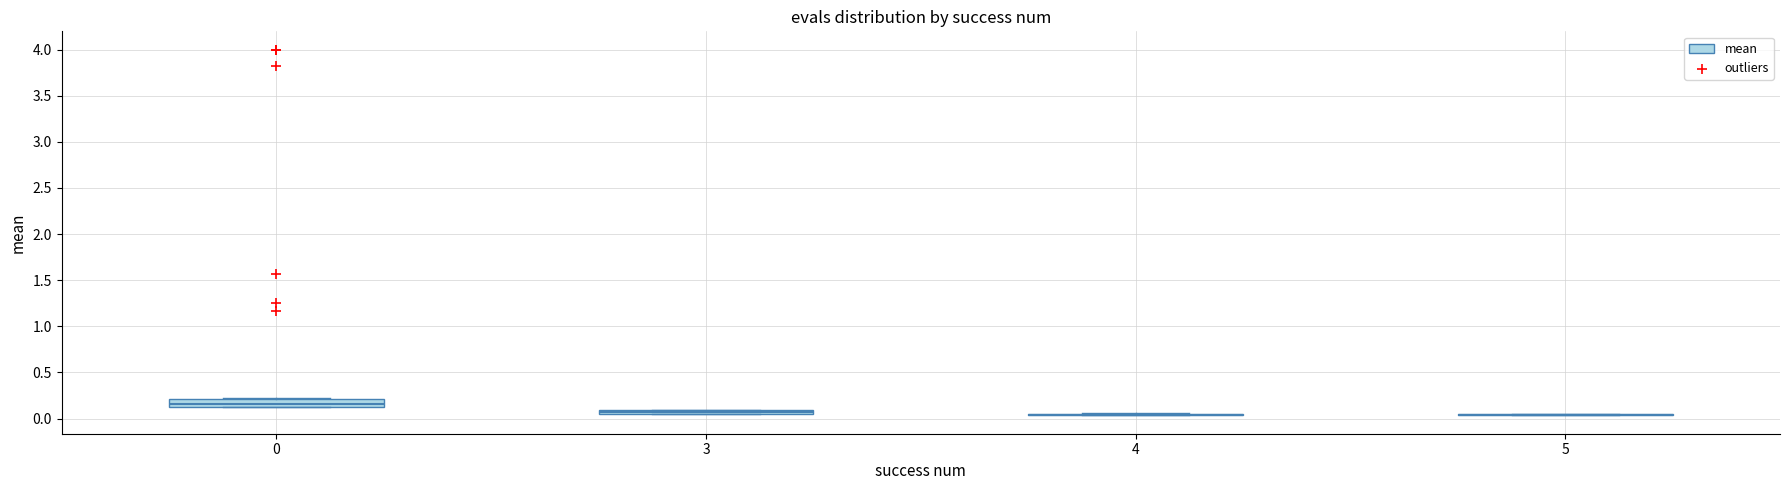

Where is the upper edge of the box at x = 0 on the y-axis? The values are not printed on the chart, so give them approximately, as read against the axis.

0.20